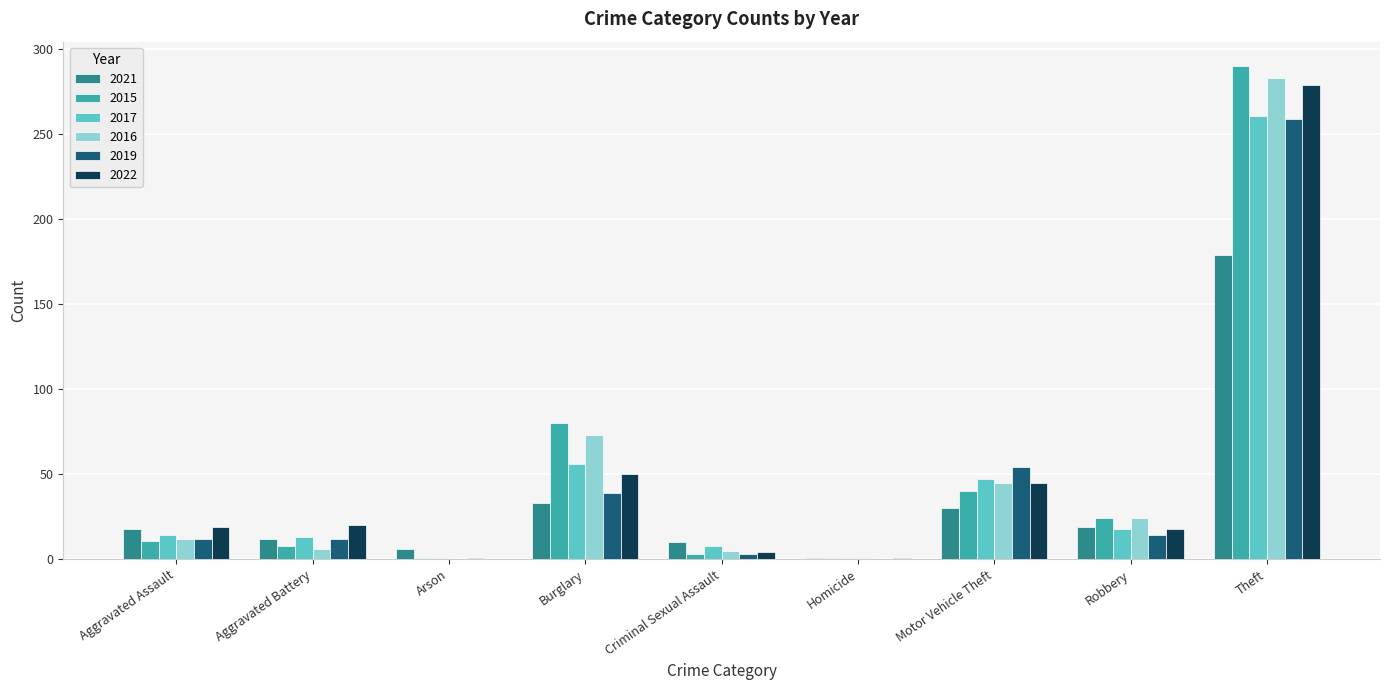

What are all the series names shown in the legend?

2021, 2015, 2017, 2016, 2019, 2022